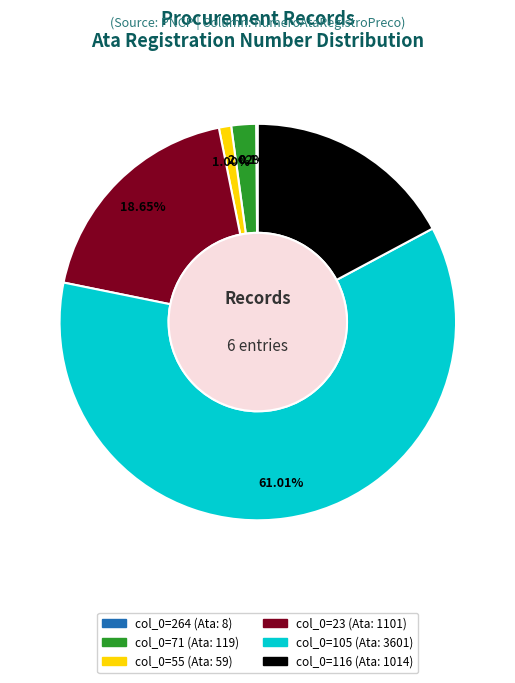

Is there a majority slice in this chart?

Yes